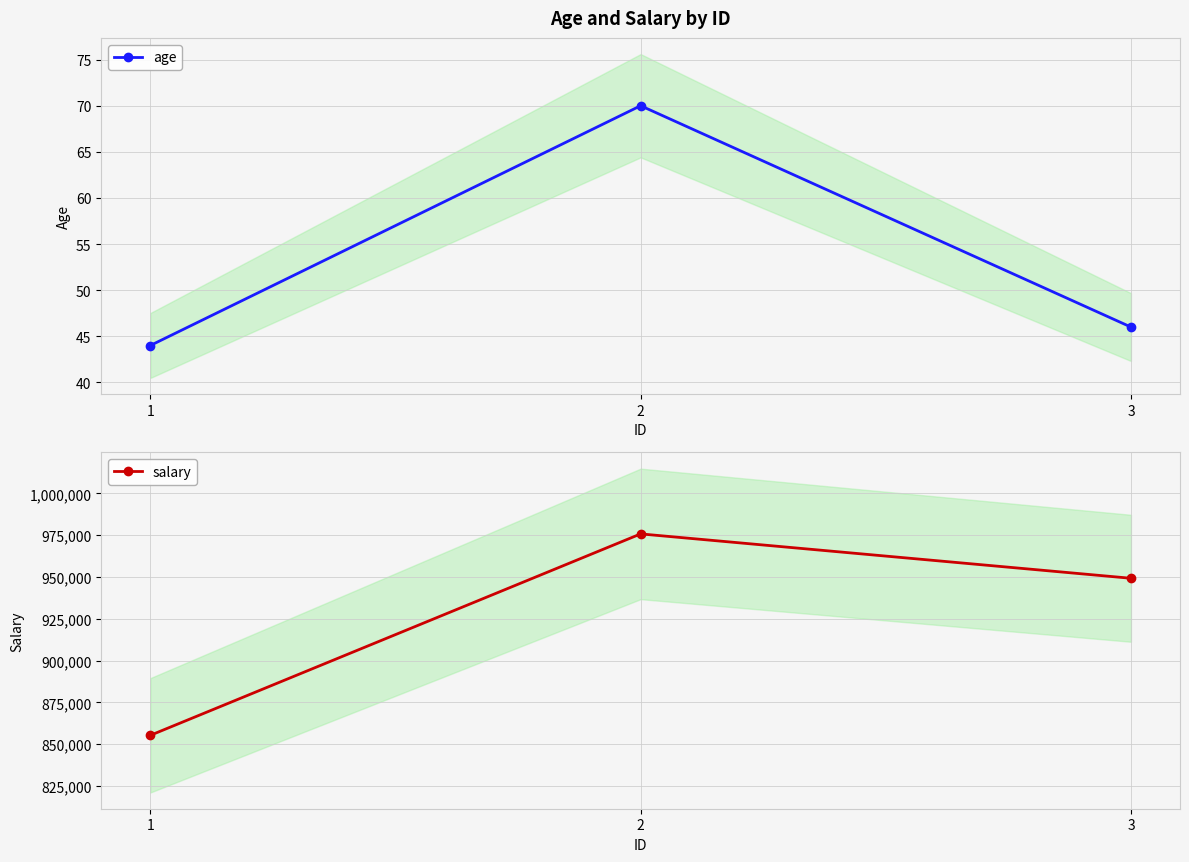

What is the spread (max minus min) of values at 2?

975696